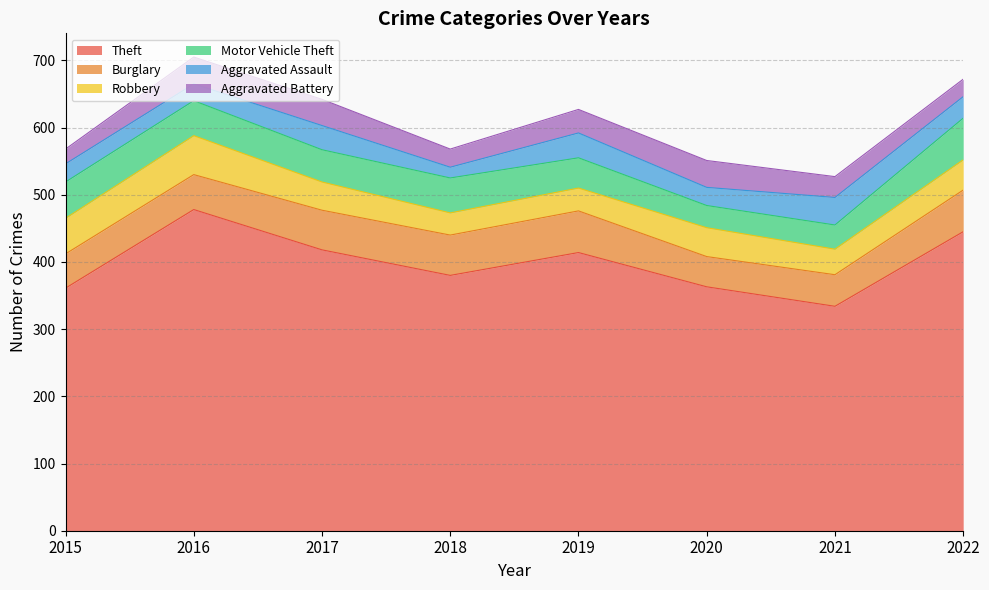

What is the value of the Theft point at the 7th from the left?

334